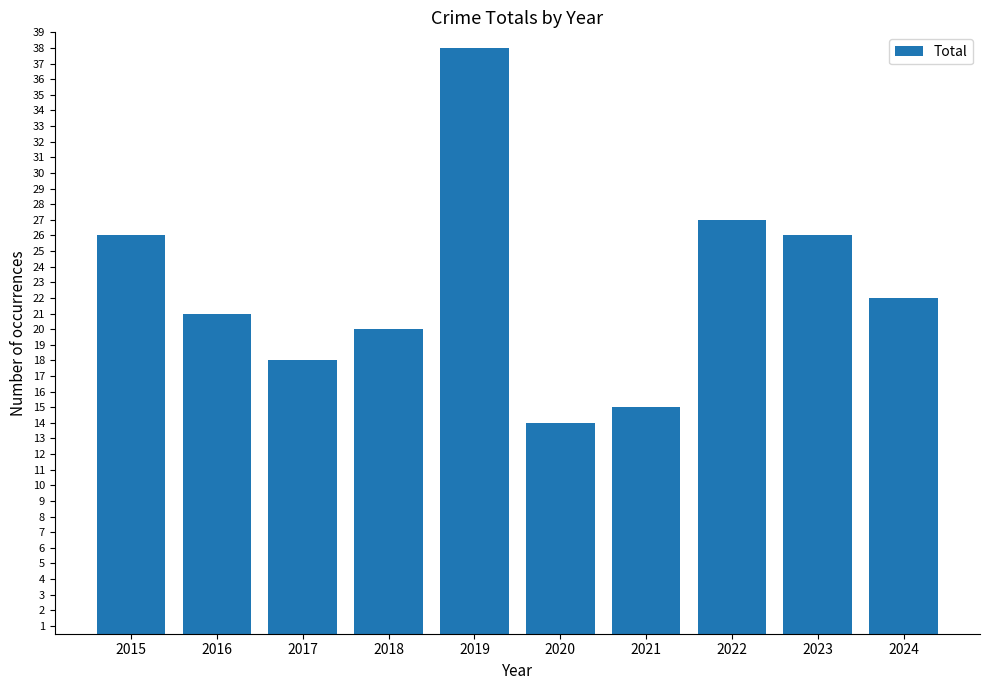

Are the bars grouped side by side (vs. stacked)?

No